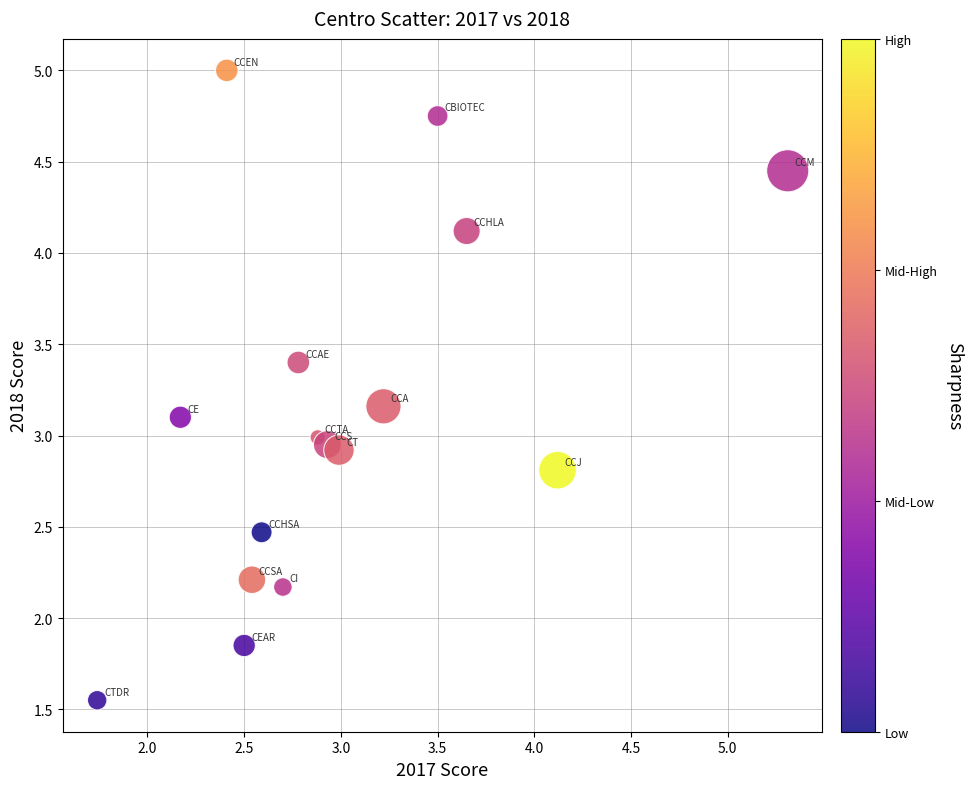

What is the range of X values (max minus min)?

3.6